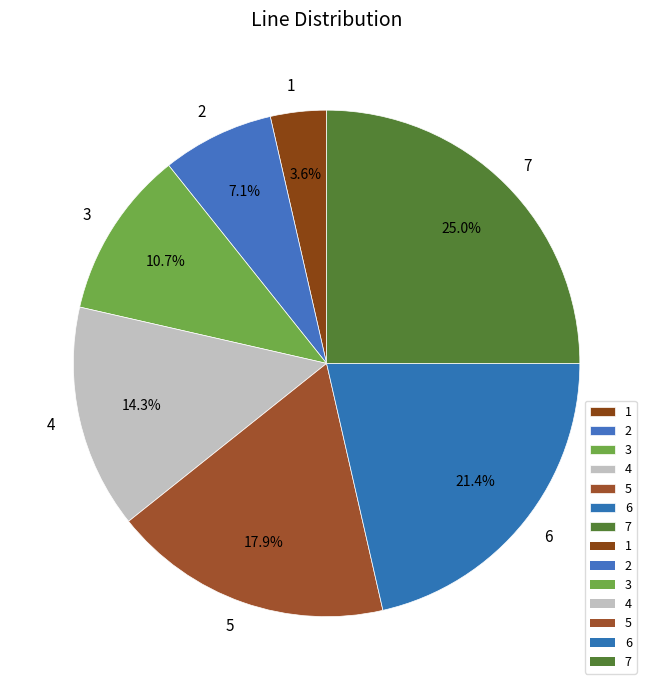

To the nearest percent, what is the average slice percentage?

14%